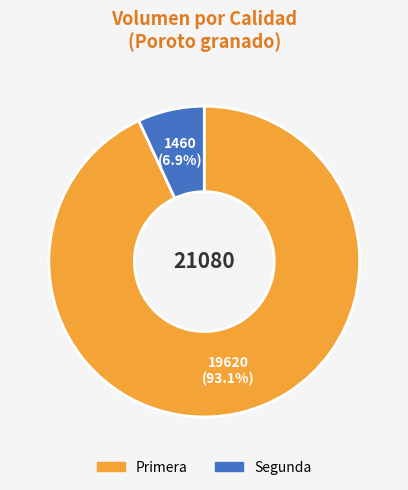

Combined, what portion of the pie is Primera and Segunda?

100.0%